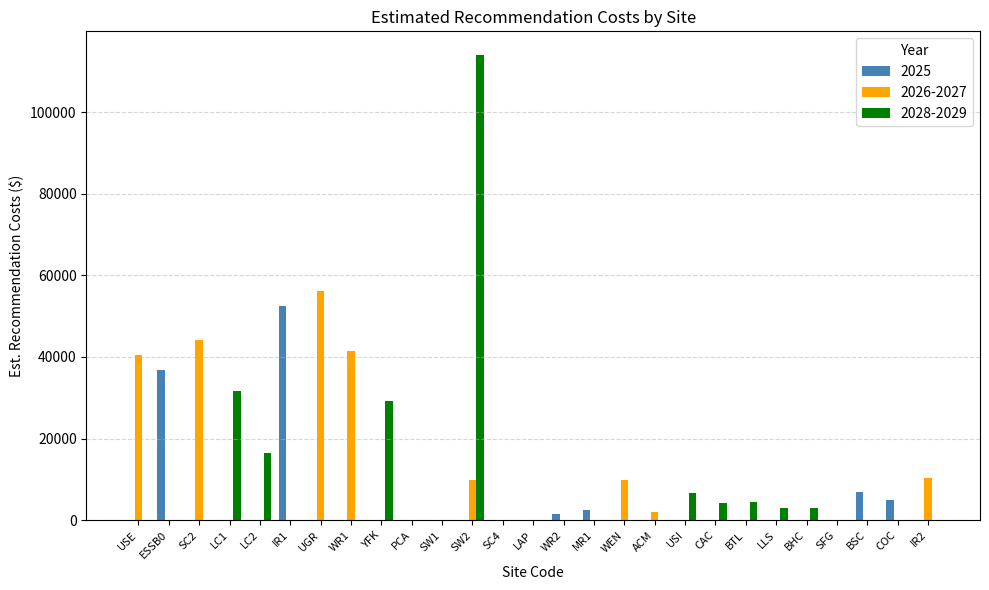

Between WR1 and LLS, which series saw the biggest shift?

2026-2027